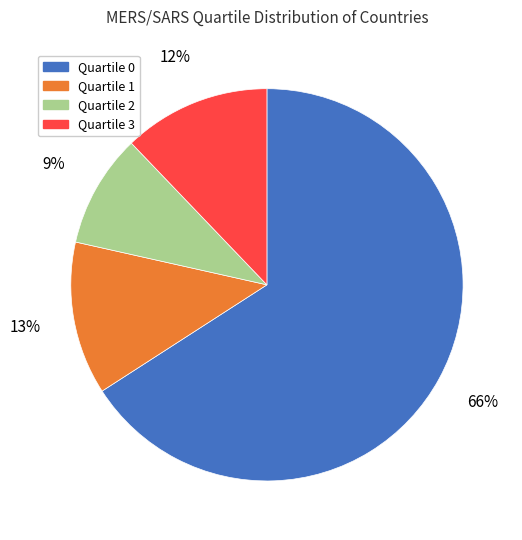

To the nearest percent, what is the difference between the largest and smallest slice percentages?

57%